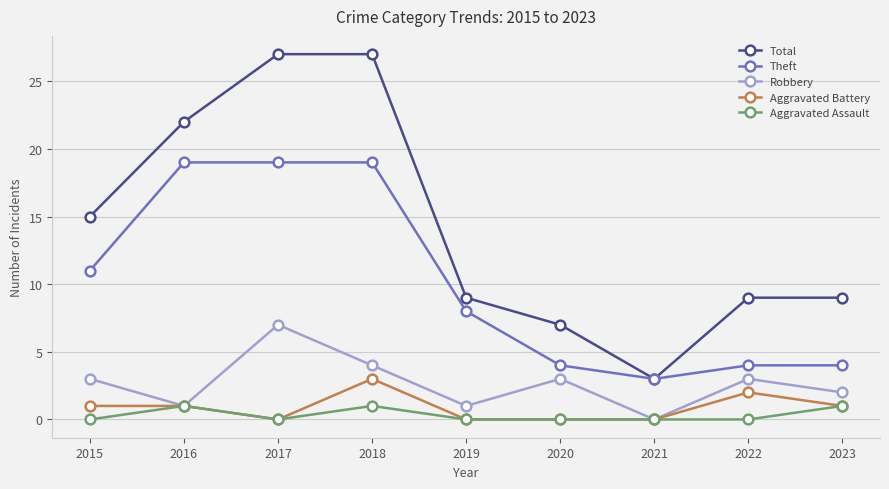

What is the difference between the maximum and minimum values in the Total series?

24